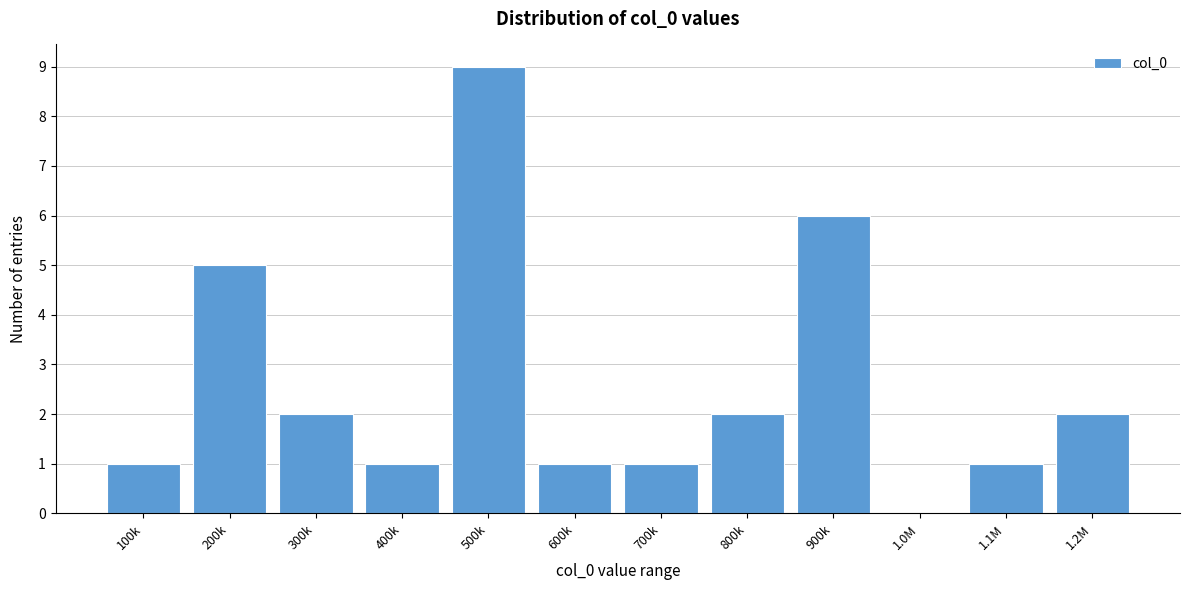

Reading left to right, transcribe all the data shown in this chart.

100k=1	200k=5	300k=2	400k=1	500k=9	600k=1	700k=1	800k=2	900k=6	1.0M=0	1.1M=1	1.2M=2